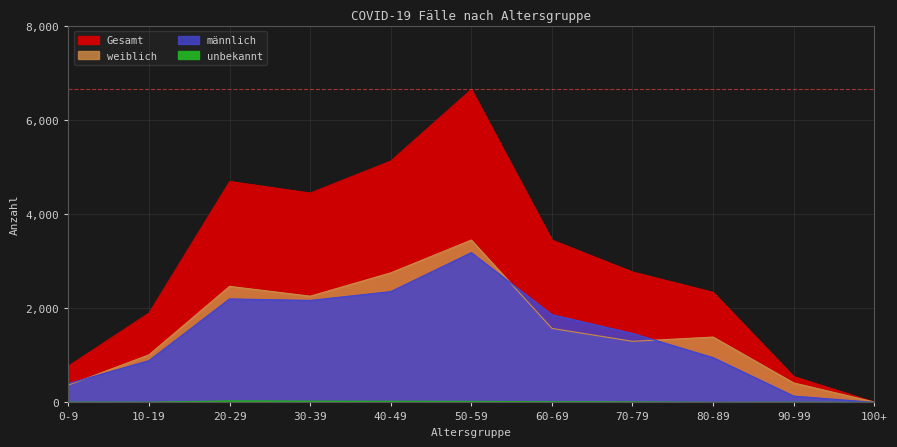

How many interior local peaks does the Gesamt series have?

2